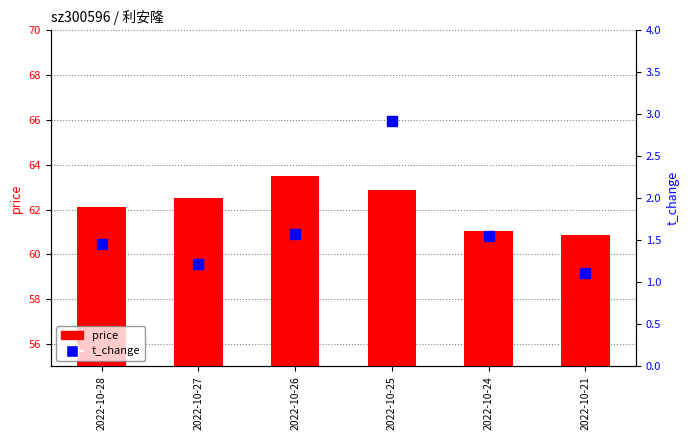

Reading left to right, extract all data points from this chart.

price: 2022-10-28=62.1	2022-10-27=62.5	2022-10-26=63.5	2022-10-25=62.9	2022-10-24=61.0	2022-10-21=60.9
t_change: 2022-10-28=1.5	2022-10-27=1.2	2022-10-26=1.6	2022-10-25=2.9	2022-10-24=1.6	2022-10-21=1.1